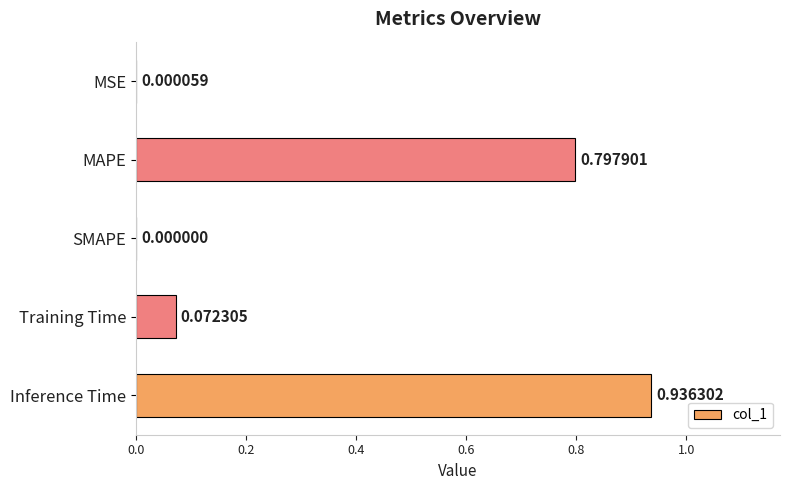

What is the sum of the values at MSE and MAPE?

0.8